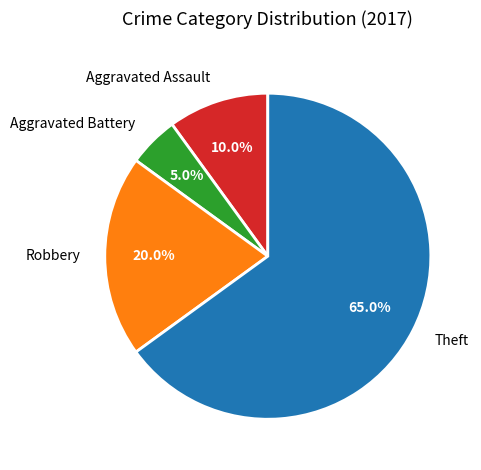

True or false: Aggravated Assault accounts for 17% of the total.

False